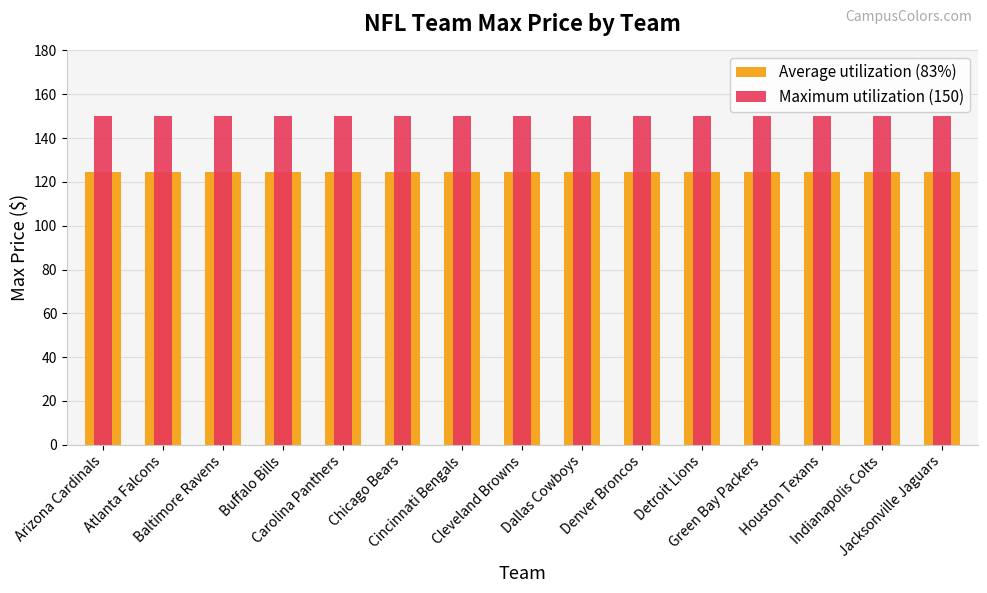

Does the chart contain stacked bars?

No